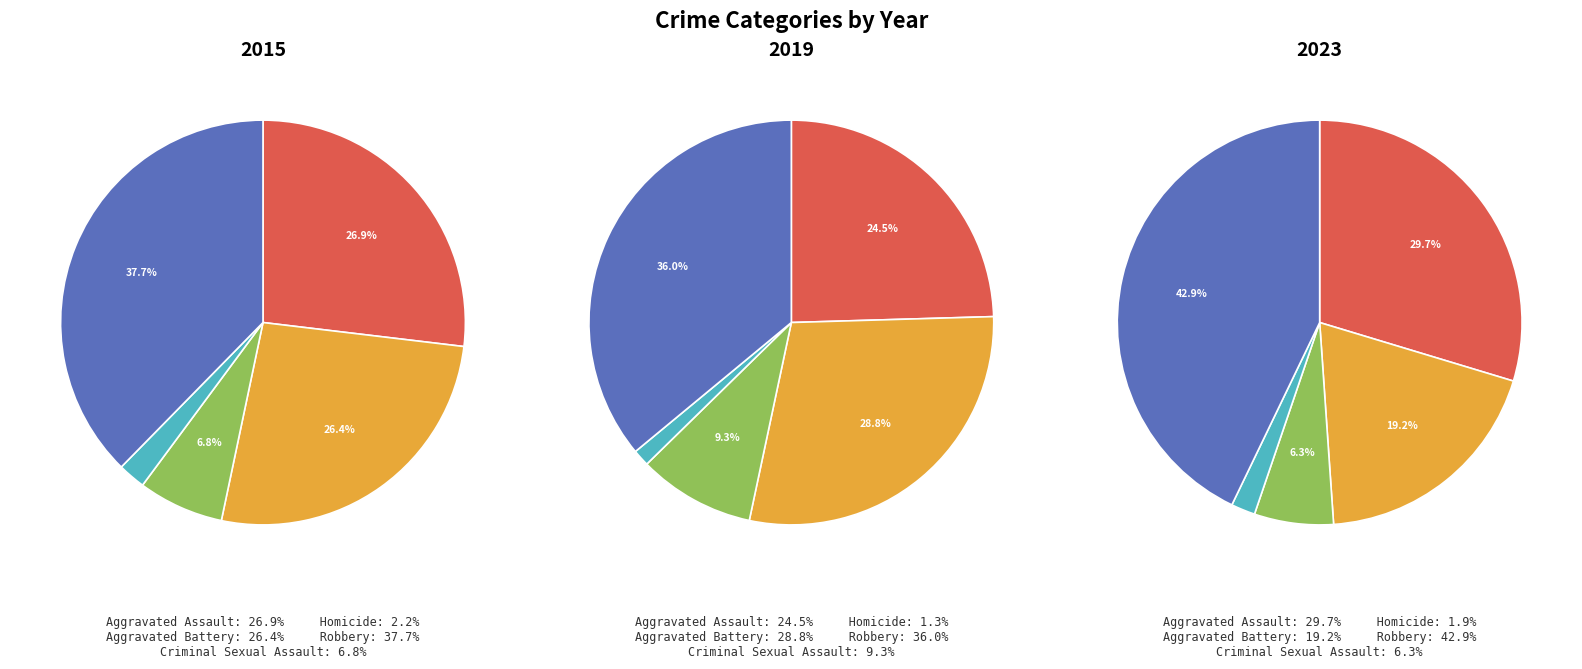

Does 4 account for over 50% of the chart?

No